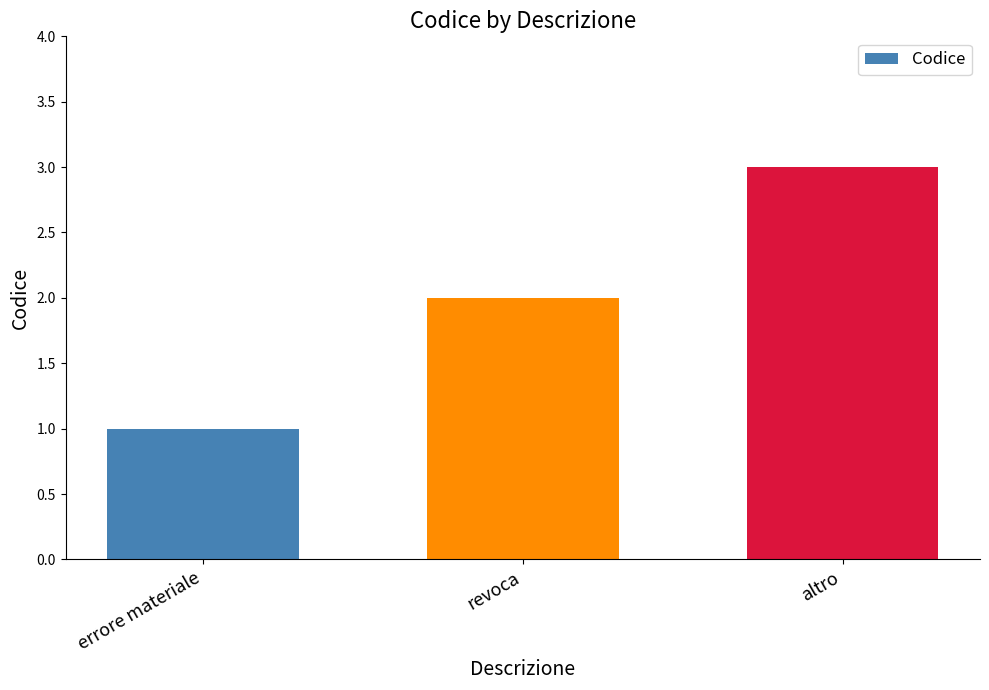

Rank the categories by value from lowest to highest.

errore materiale, revoca, altro